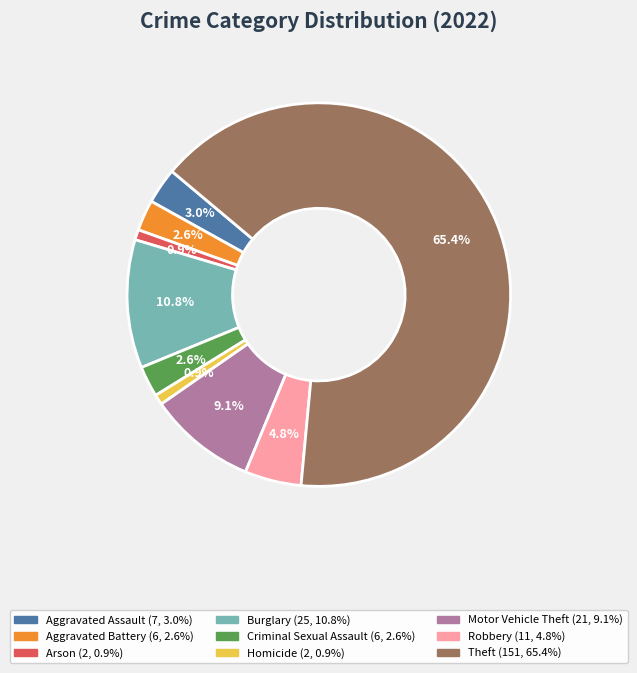

Is the sum of Robbery and Motor Vehicle Theft greater than half?

No